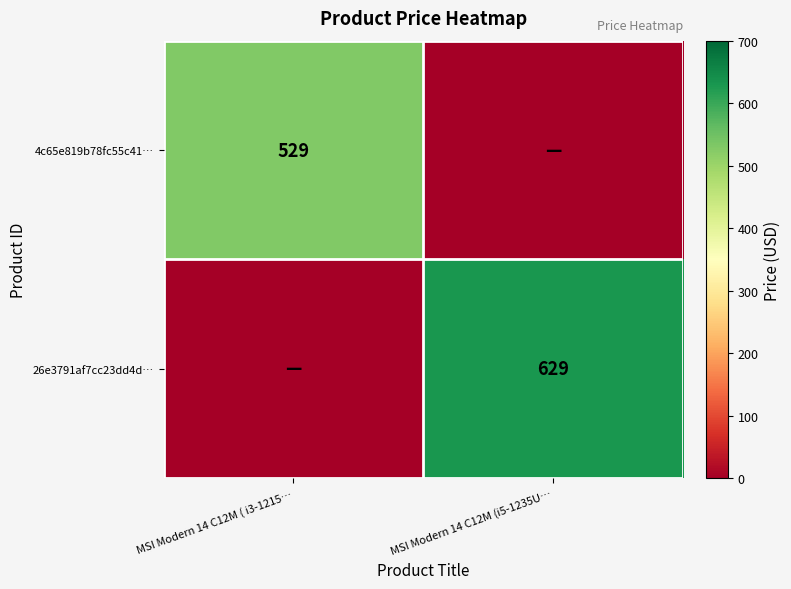

Is it true that 4c65e819b78fc55c41… equals 529 at MSI Modern 14 C12M ( i3-1215…?

True